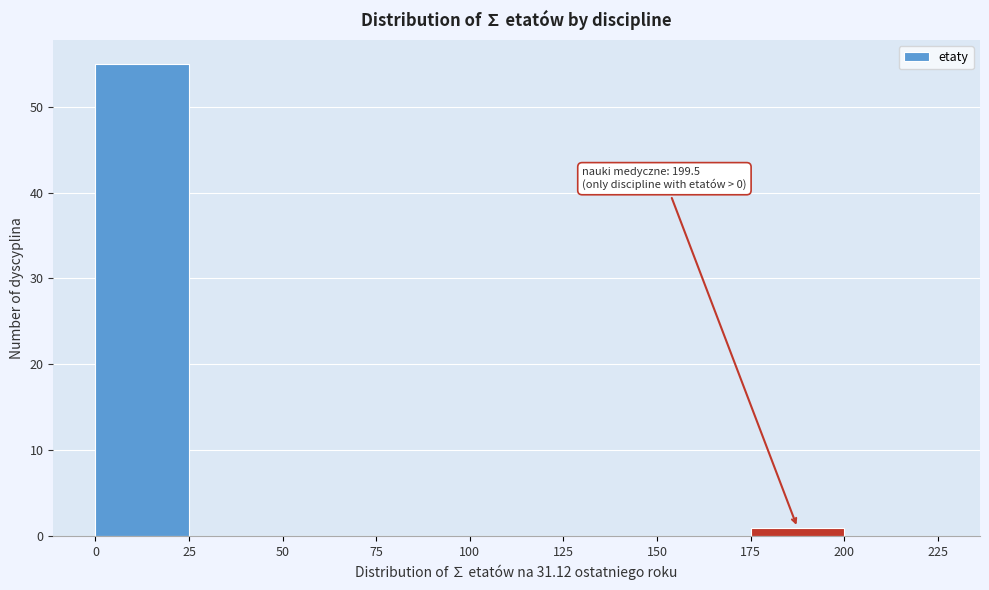

Which range on the x-axis has the tallest bar?

0 to 25